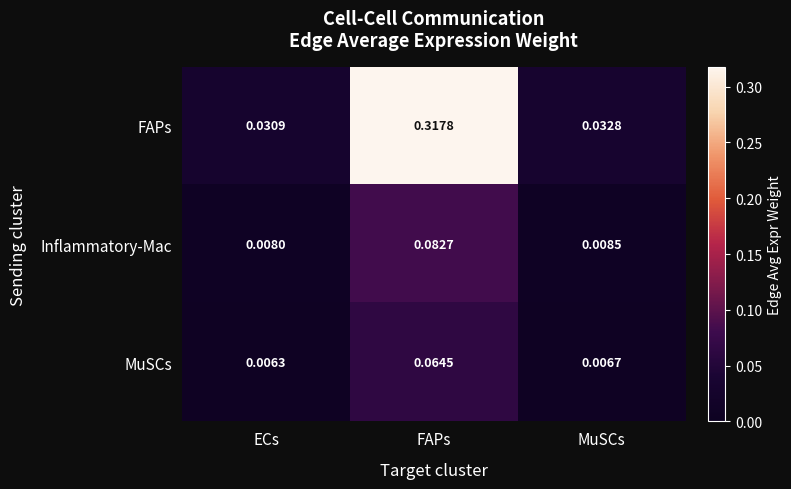

At which category is the sum across all series the highest?

FAPs